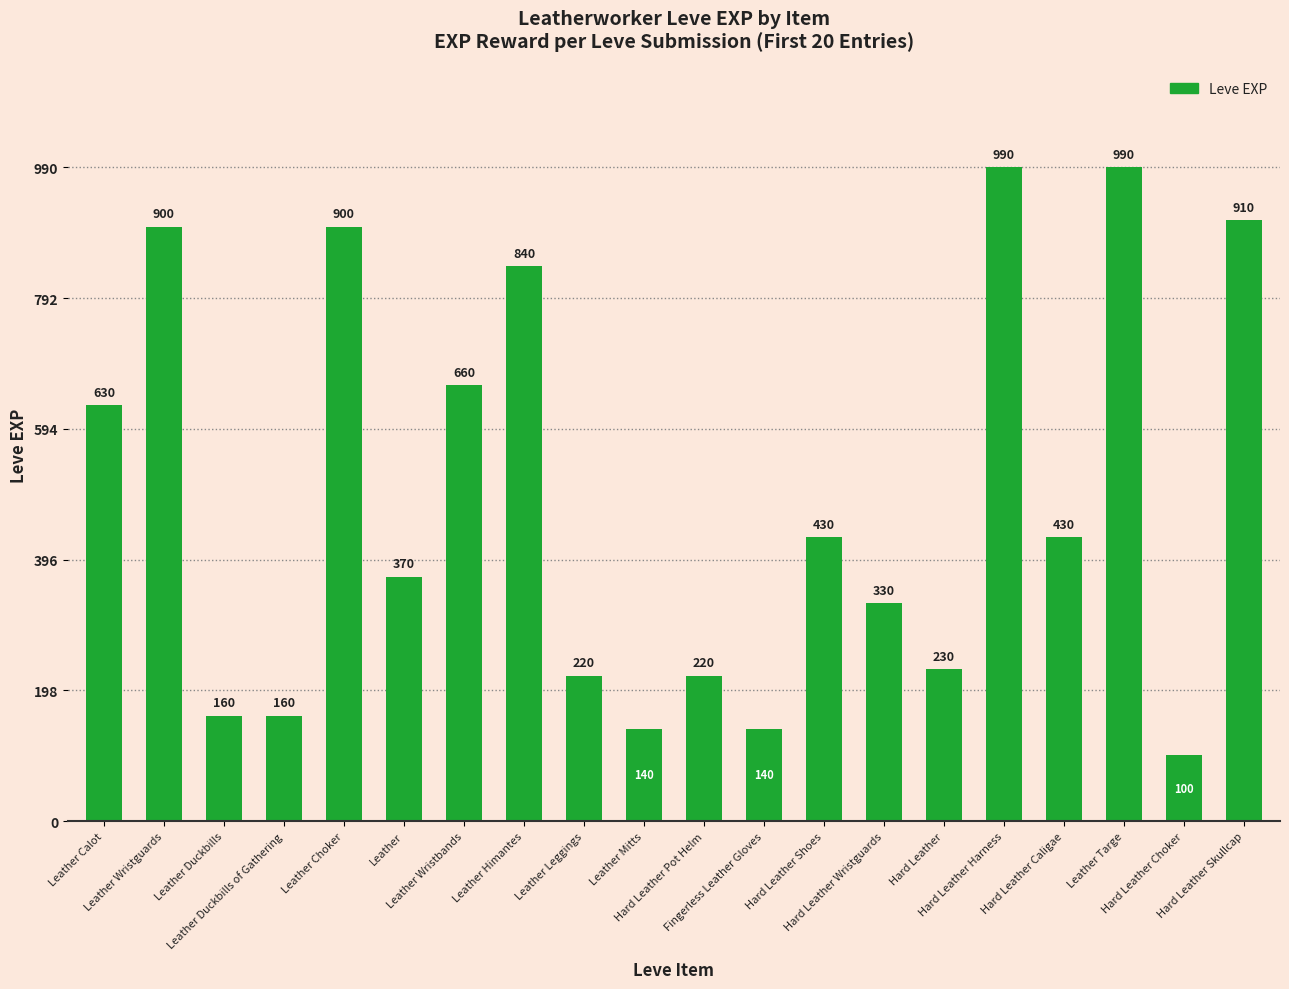

Between Hard Leather Wristguards and Leather, which is larger?

Leather